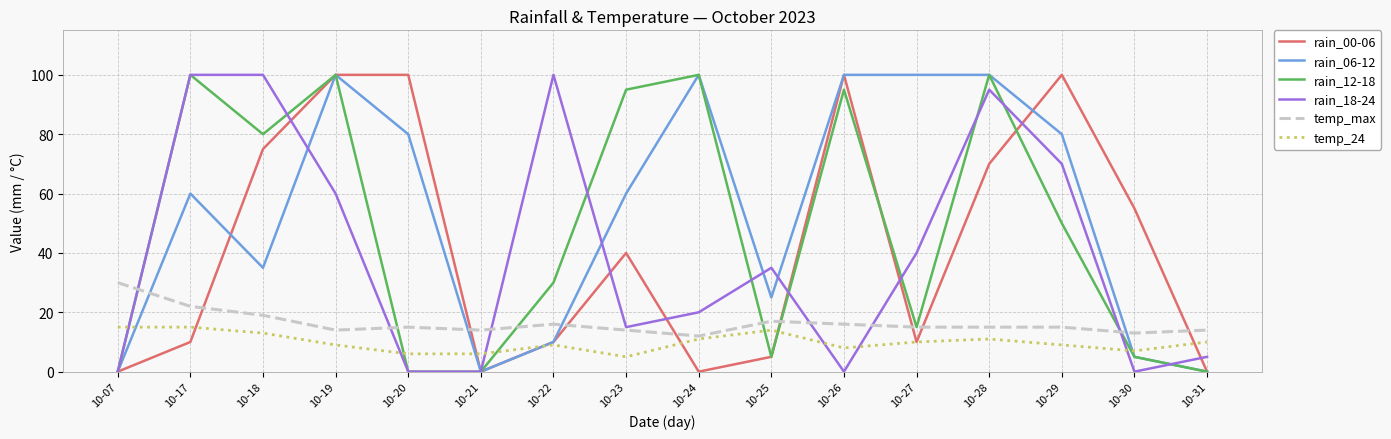

How many distinct data groups are displayed?

6